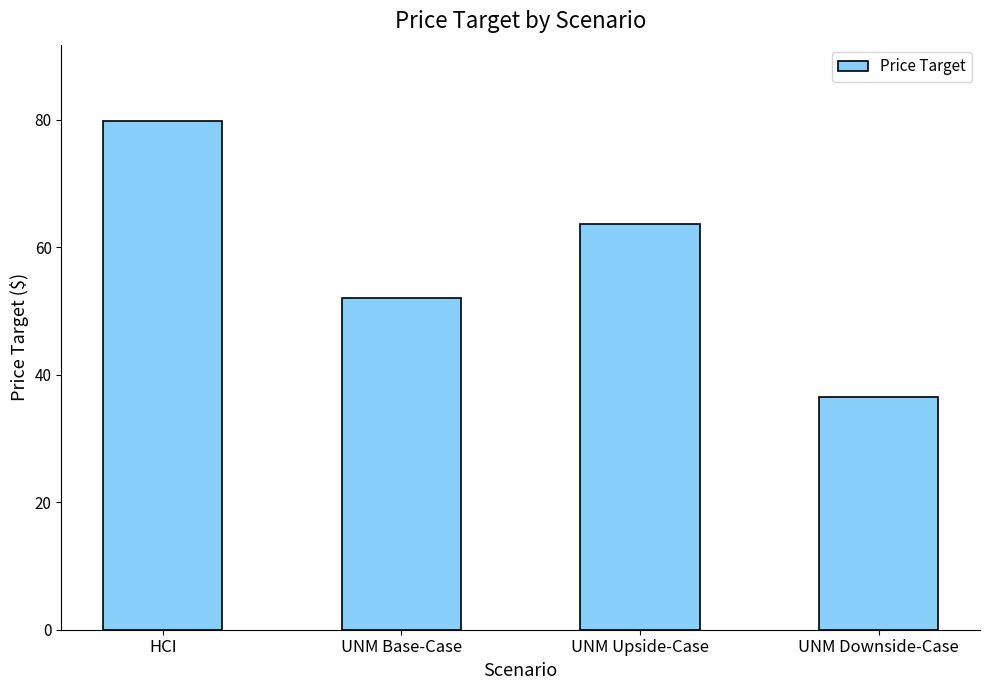

What is the smallest value displayed?

36.5